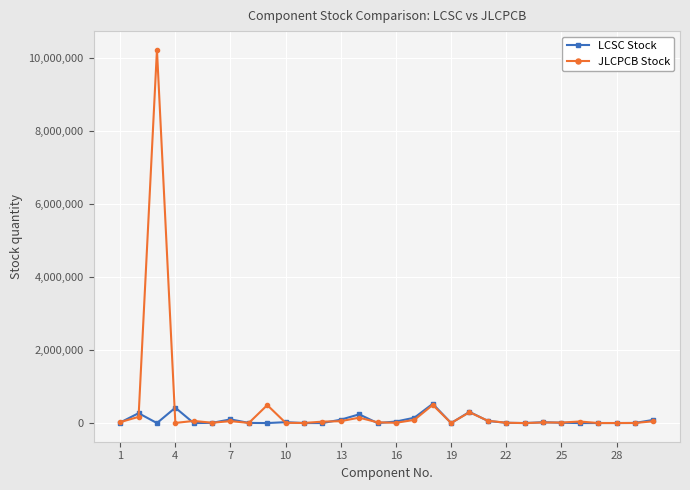

In LCSC Stock, how many points are lower than both neighbors (excluding endpoints)?

9